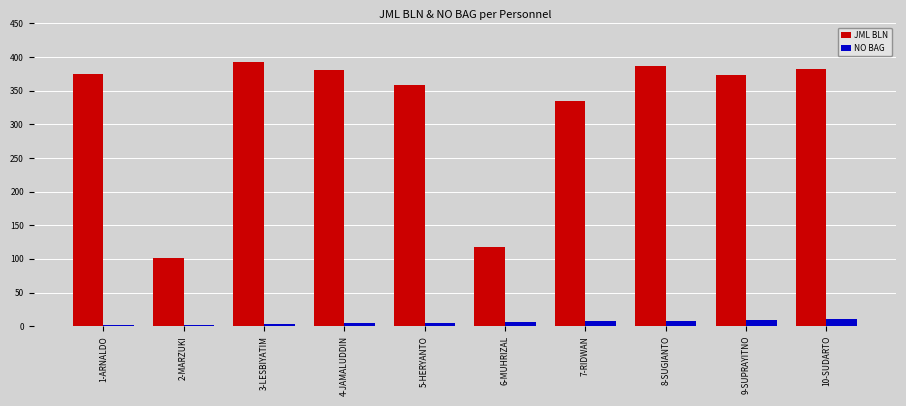

Which series has the largest total across all categories?

JML BLN